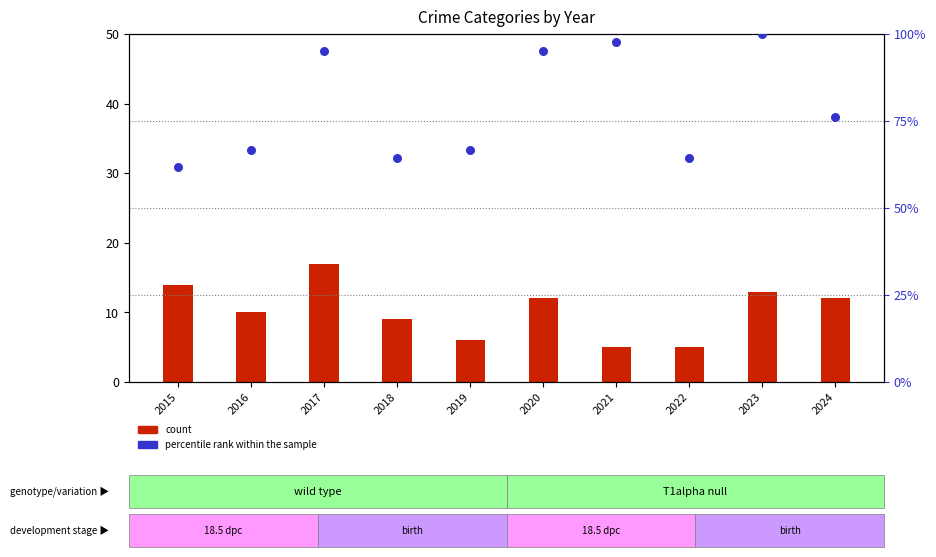

Which series has the widest spread of Y values?

percentile rank within the sample